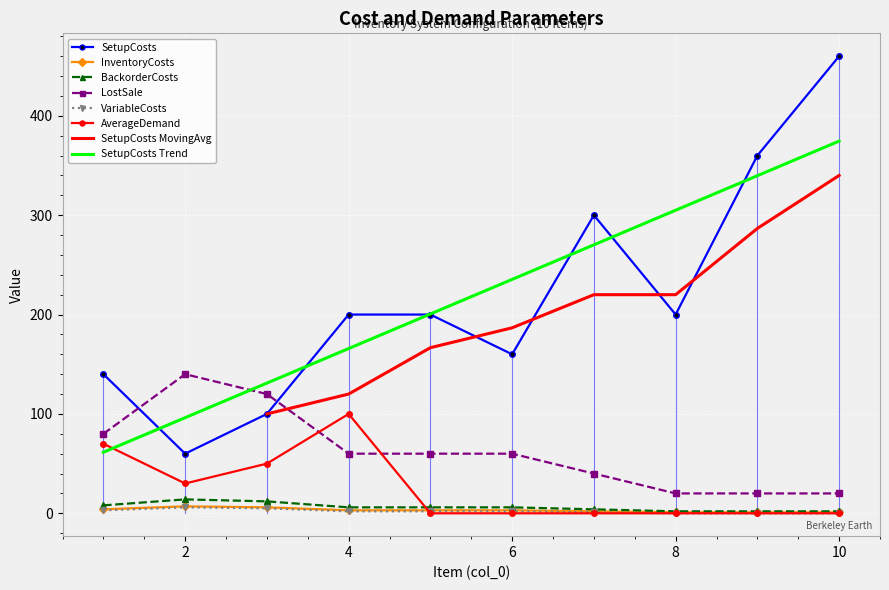

The value of SetupCosts at 1 is 196. True or false?

False